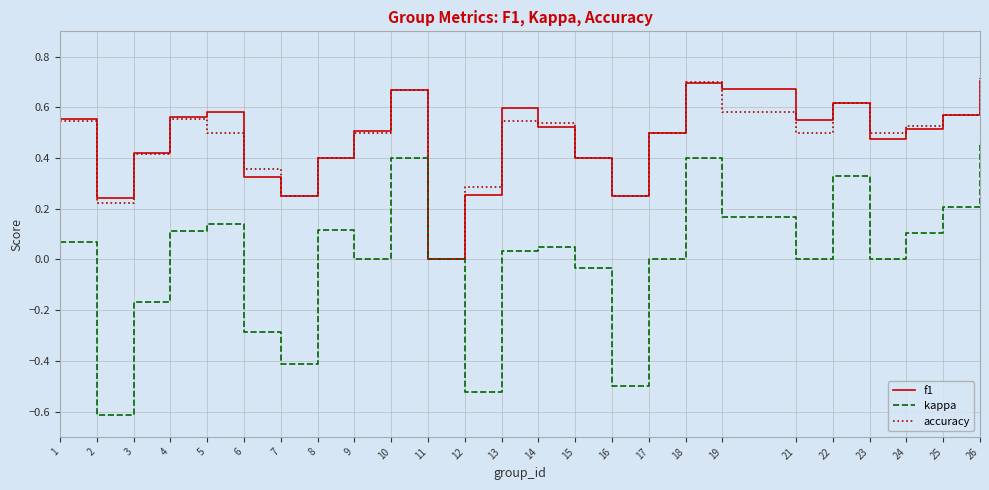

Which series has the largest range (max minus min)?

kappa